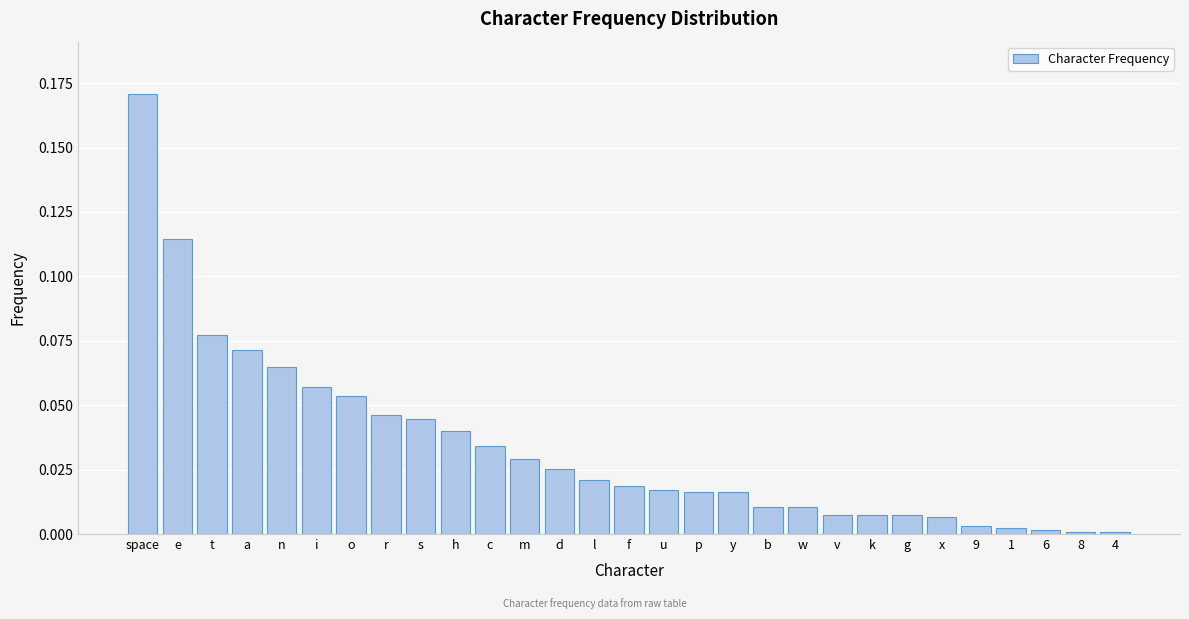

Which label corresponds to the largest value in the chart?

space